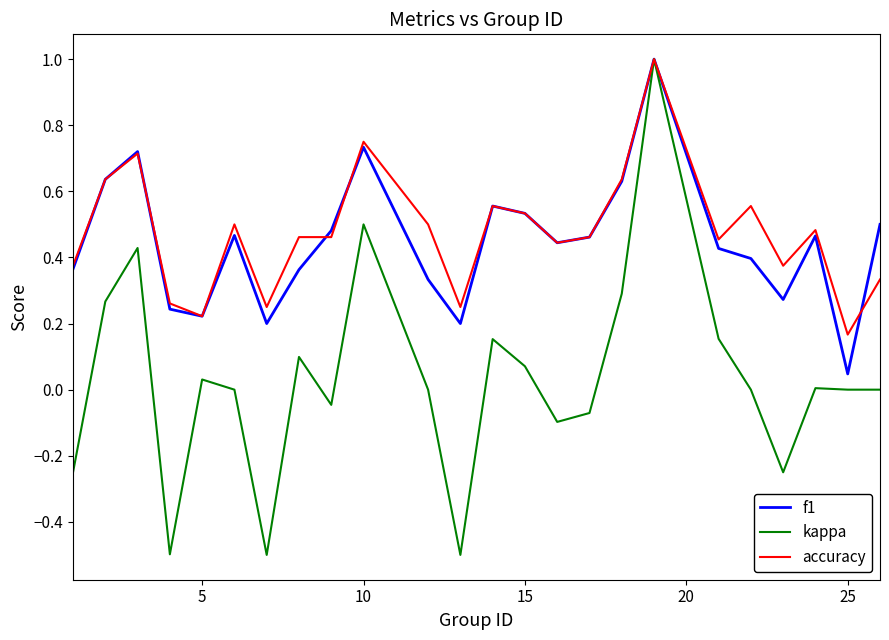

Which series has the largest range (max minus min)?

kappa